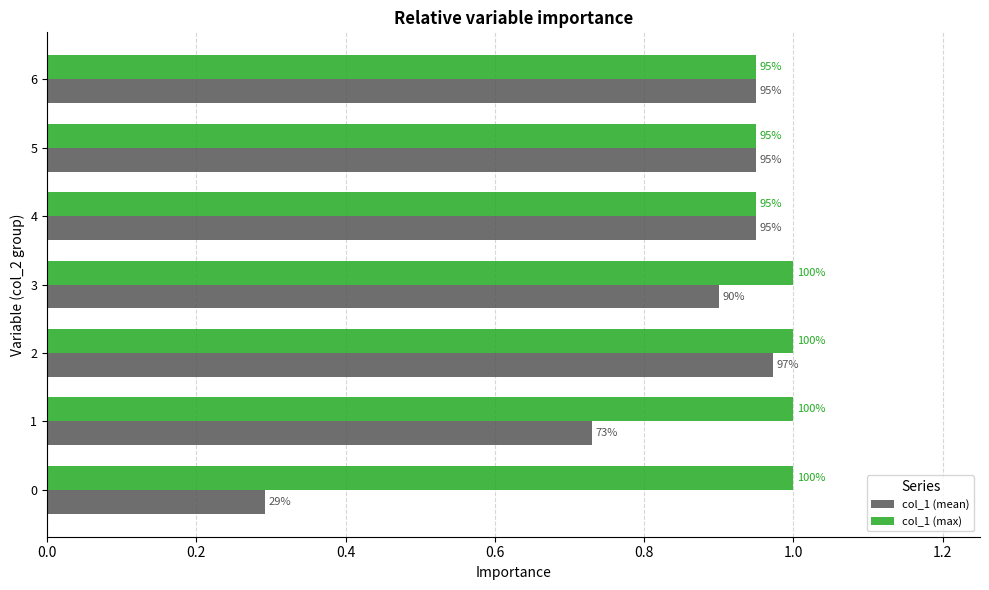

What position from the left is 0.6?

4